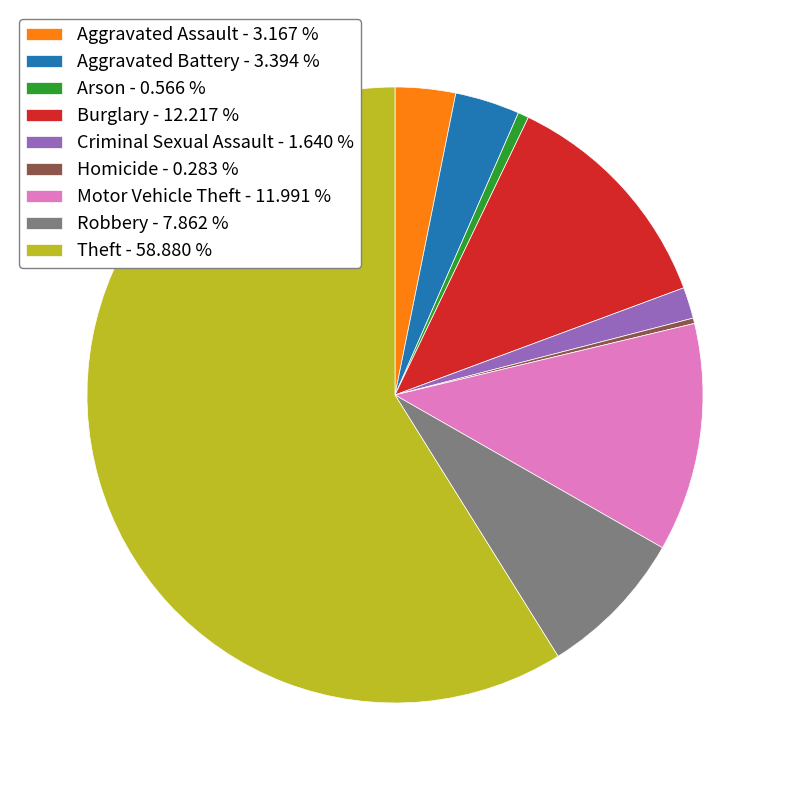

Does any single category account for the majority?

Yes